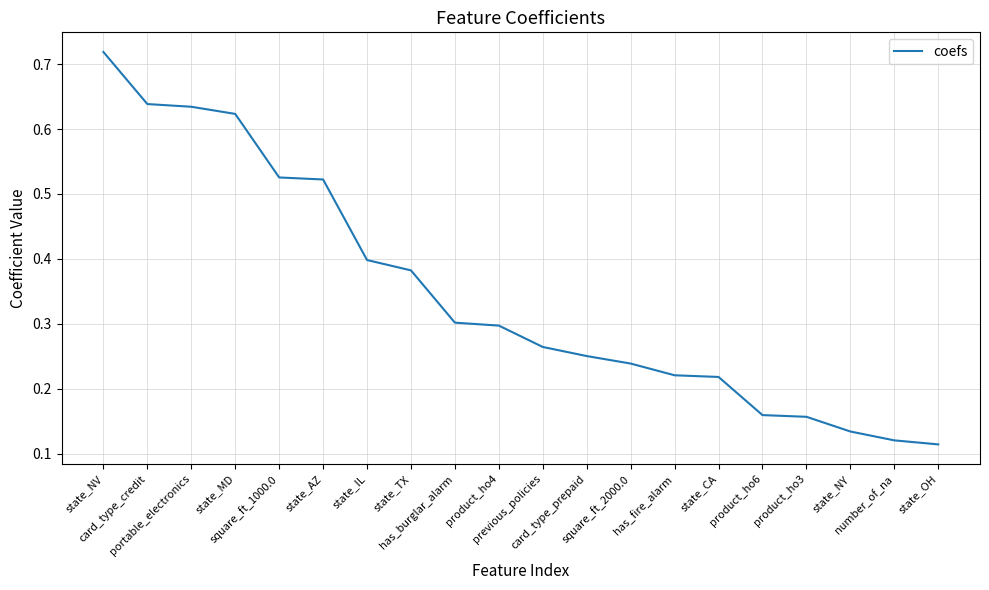

Is this an area chart (filled region under the line)?

No